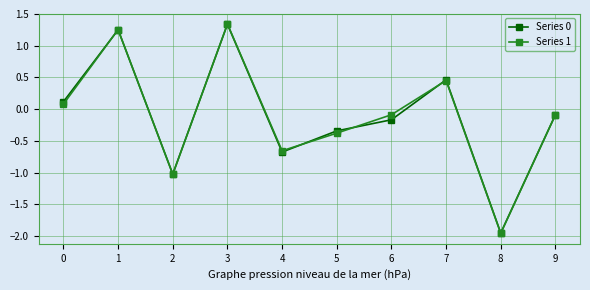

True or false: Series 0 has more than 0 points higher than both neighbors.

True